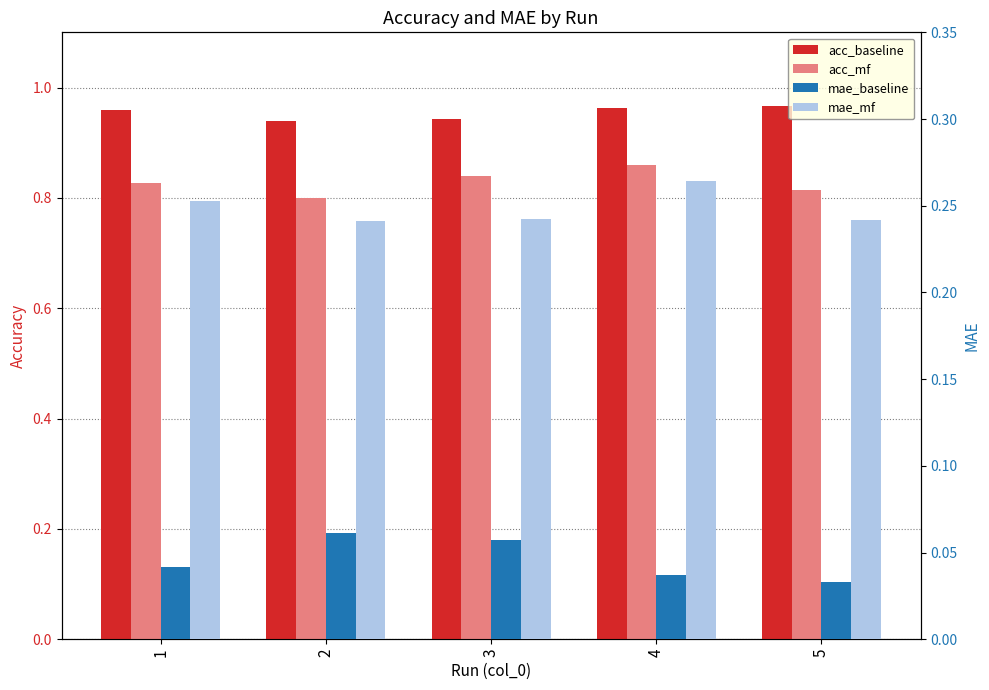

Rank the series by their maximum value, from lowest to highest.

mae_baseline, mae_mf, acc_mf, acc_baseline